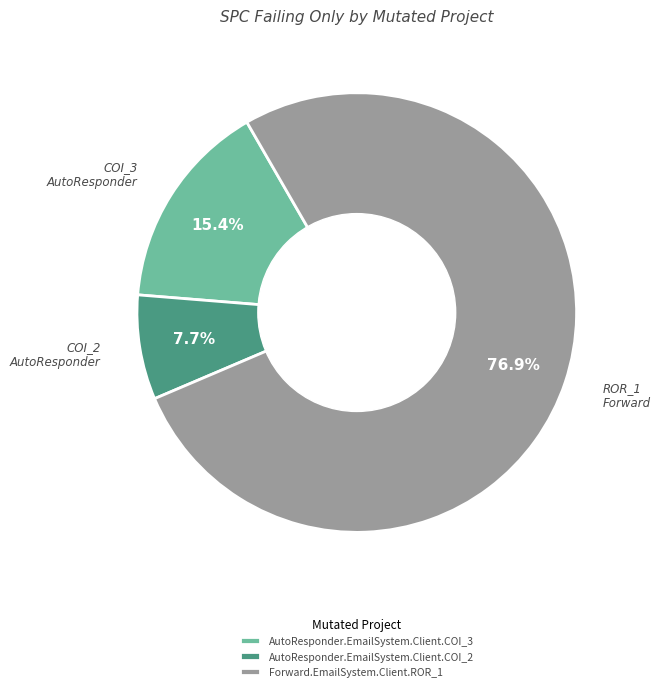

How many slices are in this pie chart?

3